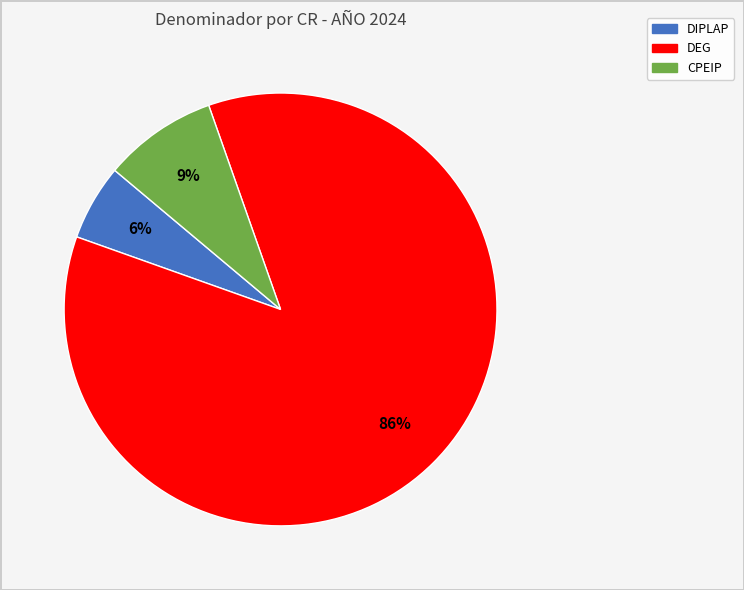

To the nearest percent, what is the average slice percentage?

33%